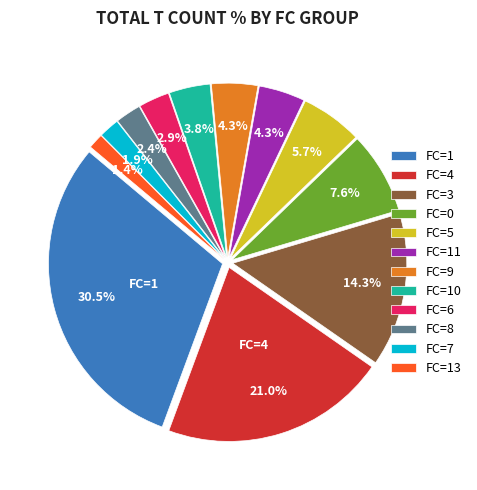

Is FC=8 the majority of the pie?

No